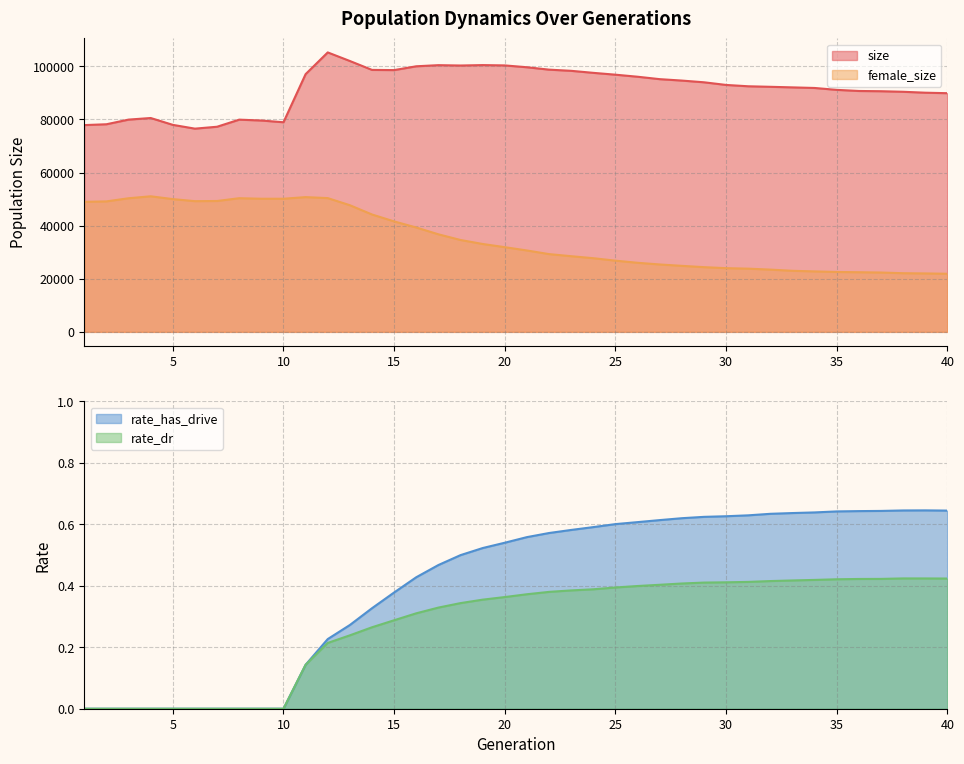

Is the value of rate_has_drive at 20 greater than the value of rate_dr at 27?

Yes